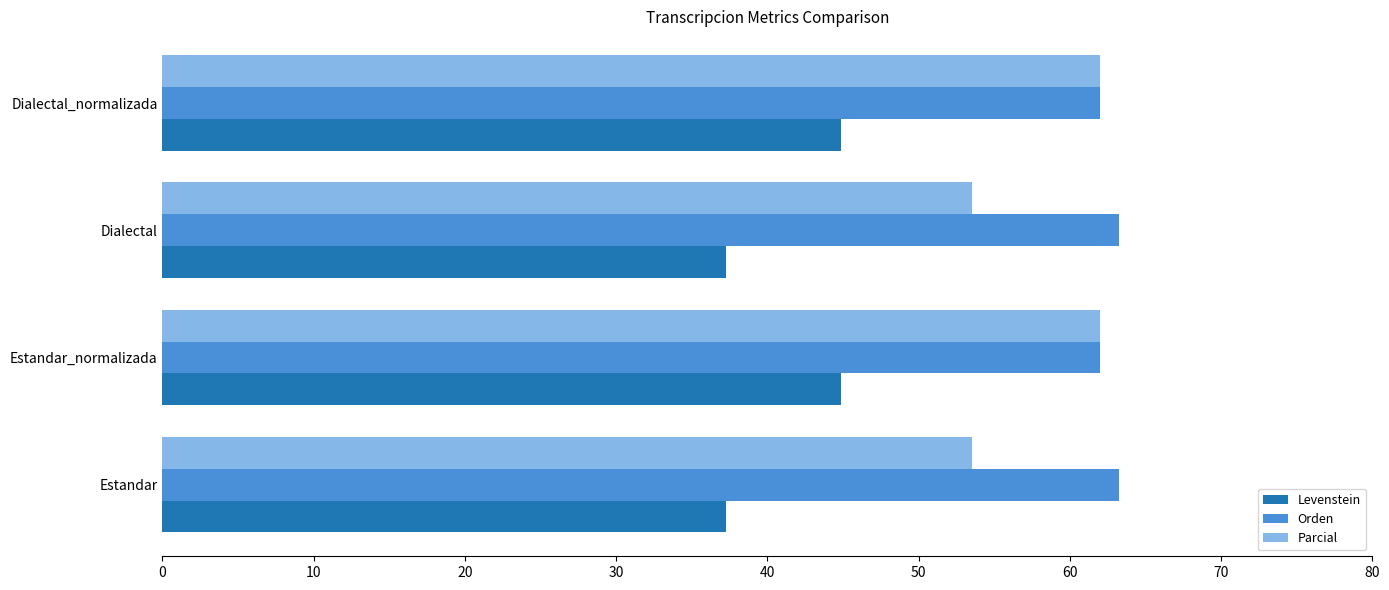

What is the difference between the maximum and second lowest values in the Parcial series?

8.5